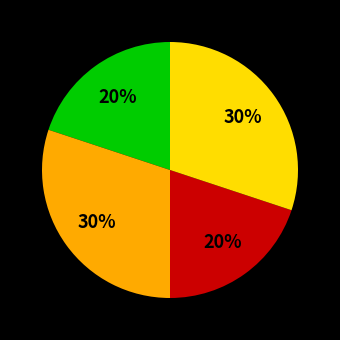

To the nearest percent, what is the average slice percentage?

25%